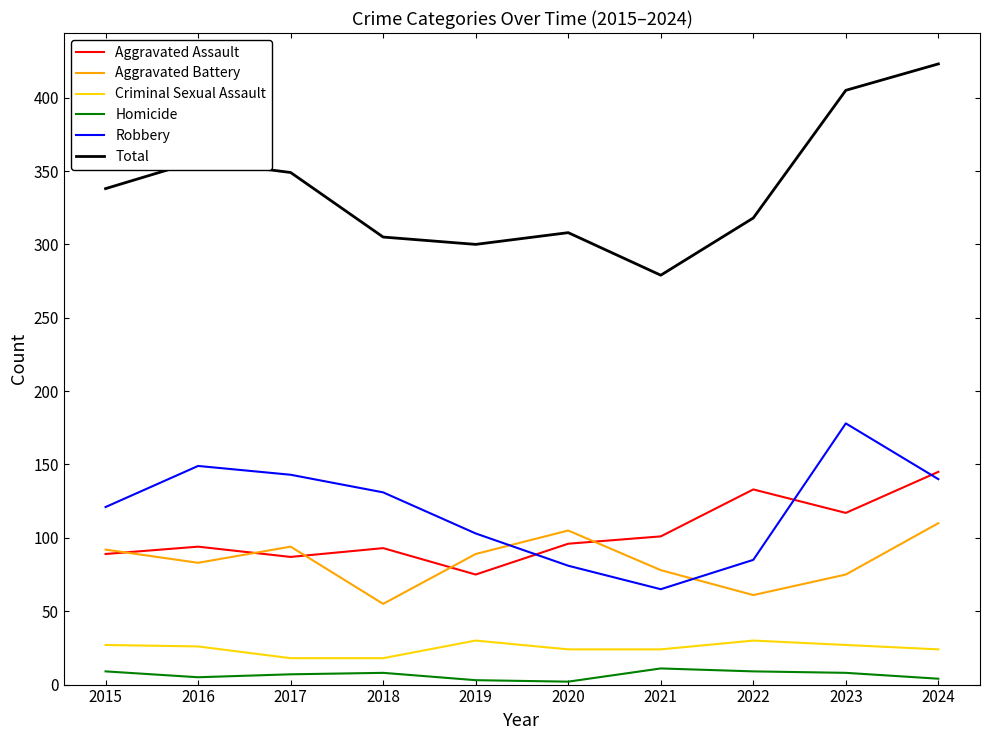

In Aggravated Assault, how many points are lower than both neighbors (excluding endpoints)?

3